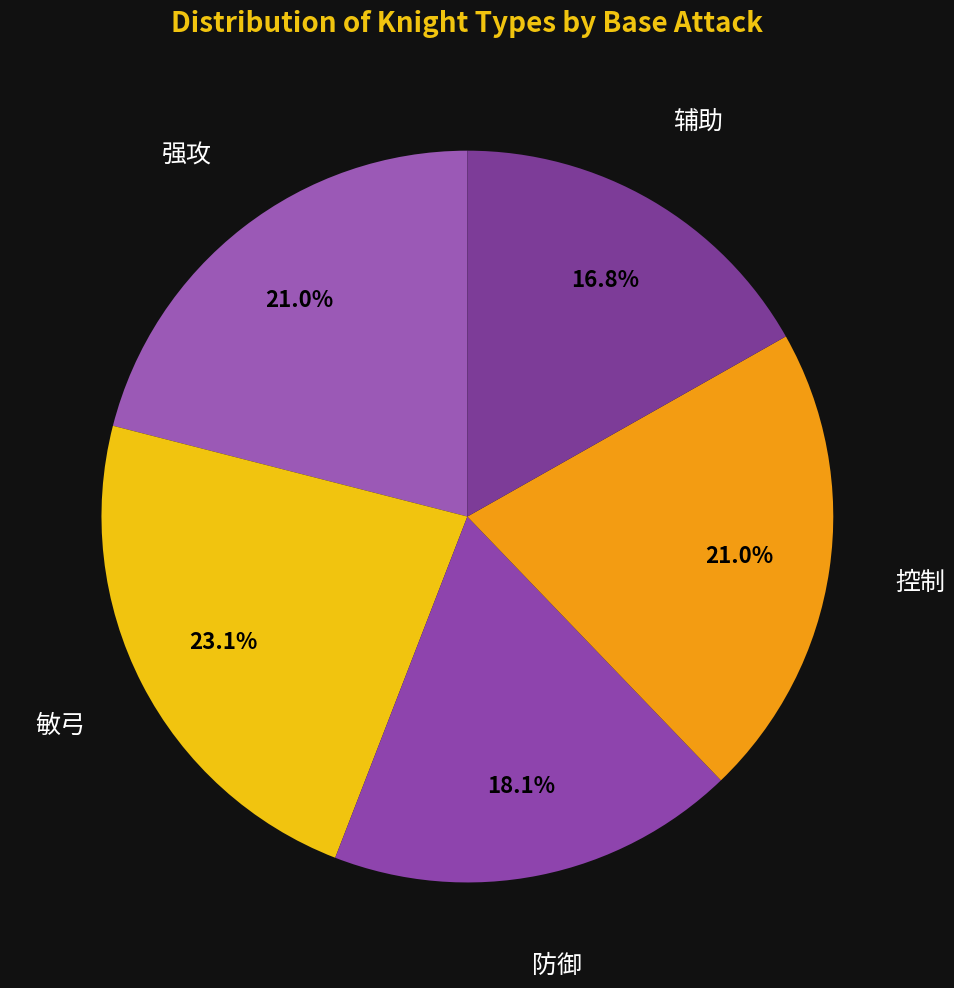

To the nearest percent, what is the average slice percentage?

20%